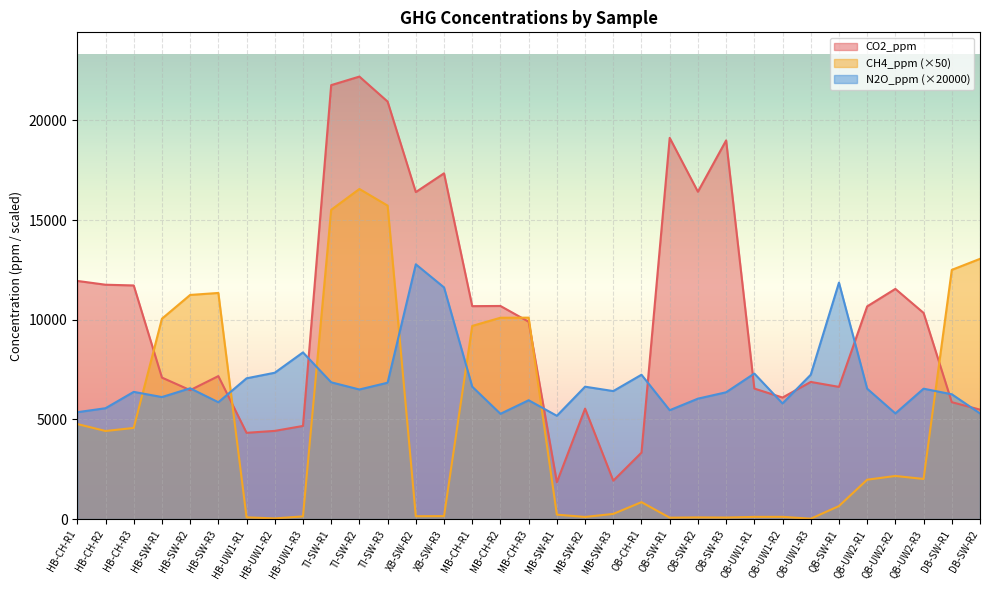

How many lines are shown in the chart?

3